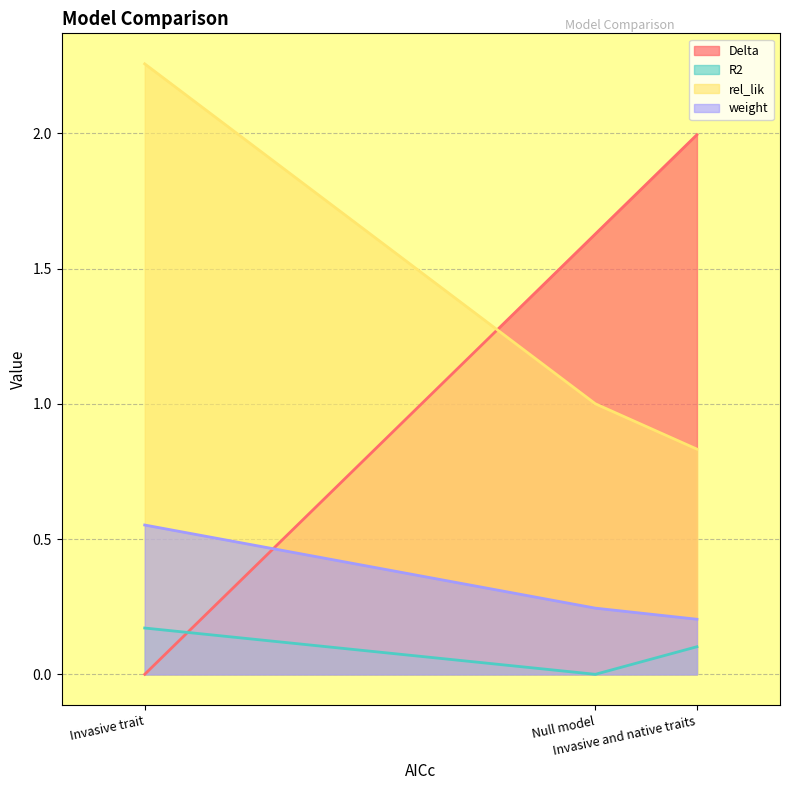

What is the sum of the R2 values at Invasive and native traits and Null model?

0.1